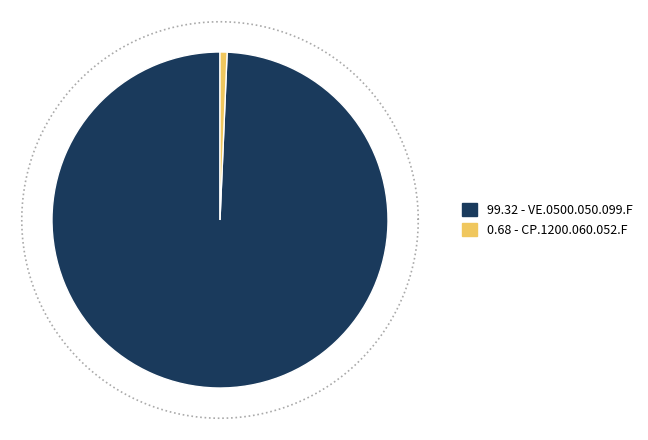

Which category has the biggest portion of the pie?

VE.0500.050.099.F